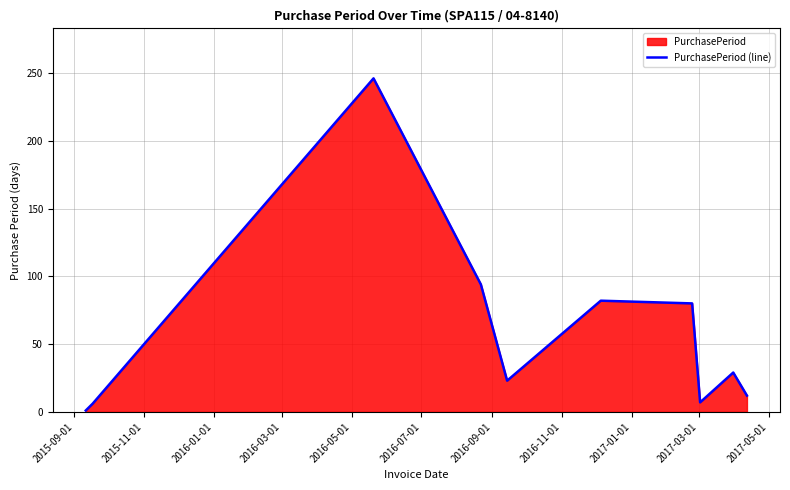

What is the average value?

58